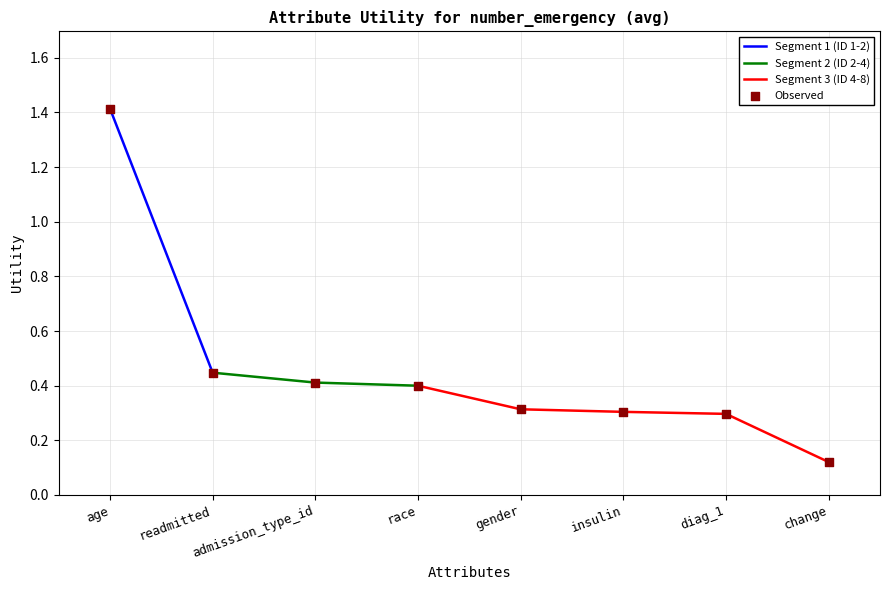

Between race and insulin, which is larger?

race